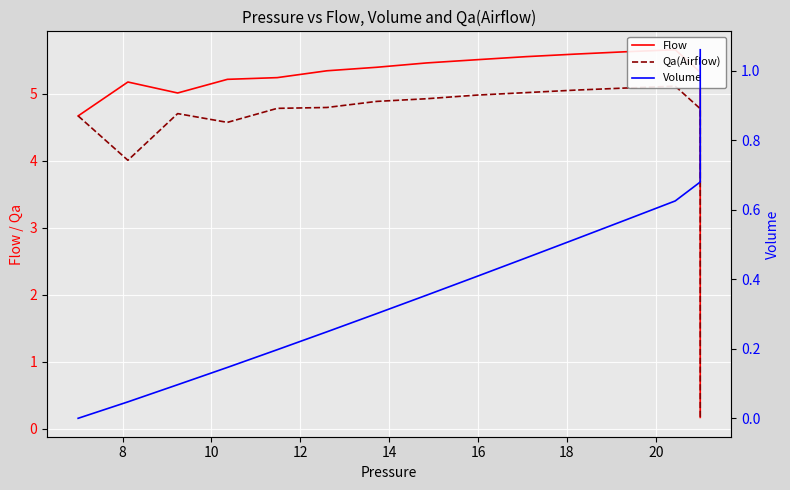

What is the sum of all Flow values?

111.1